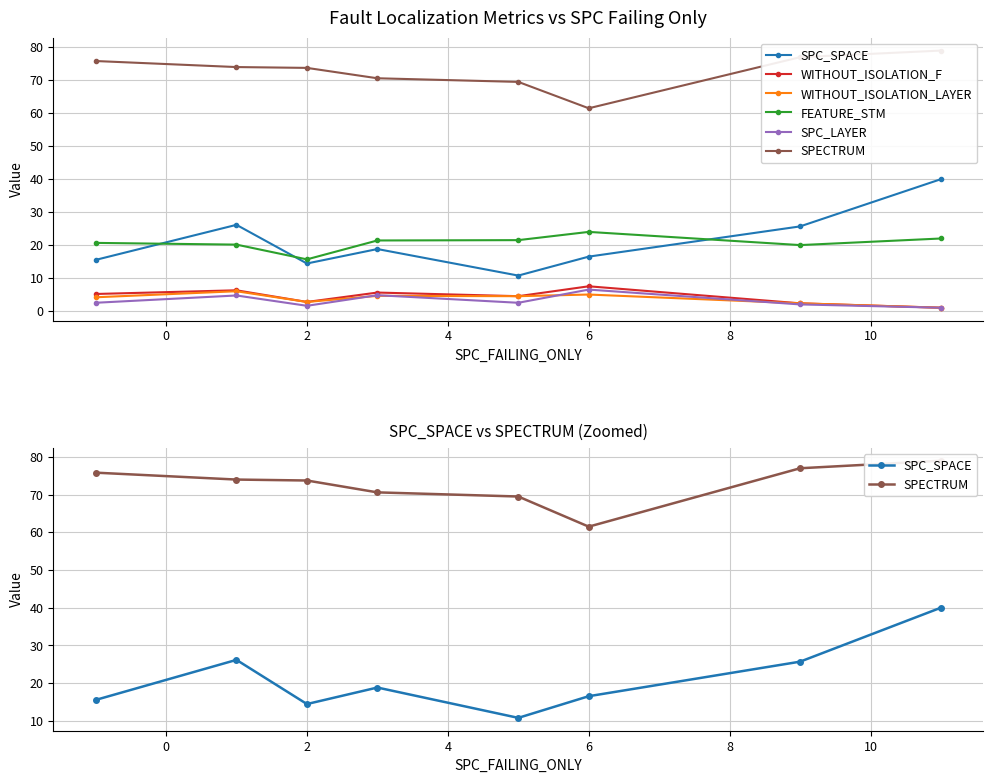

The value of SPECTRUM at 10 is 77.0. True or false?

True